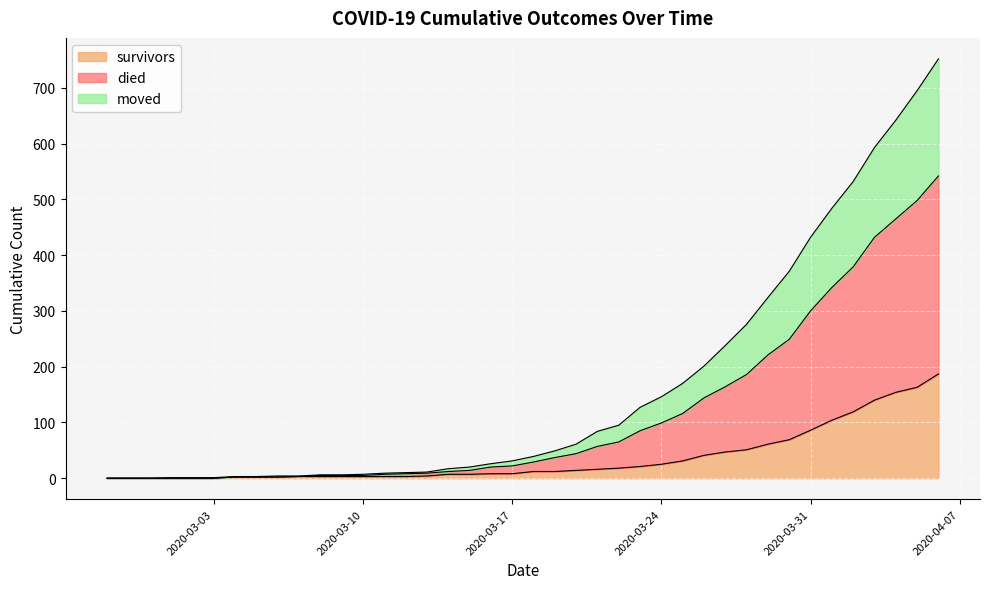

What is the label of the 24th point from the right?

2020-03-14